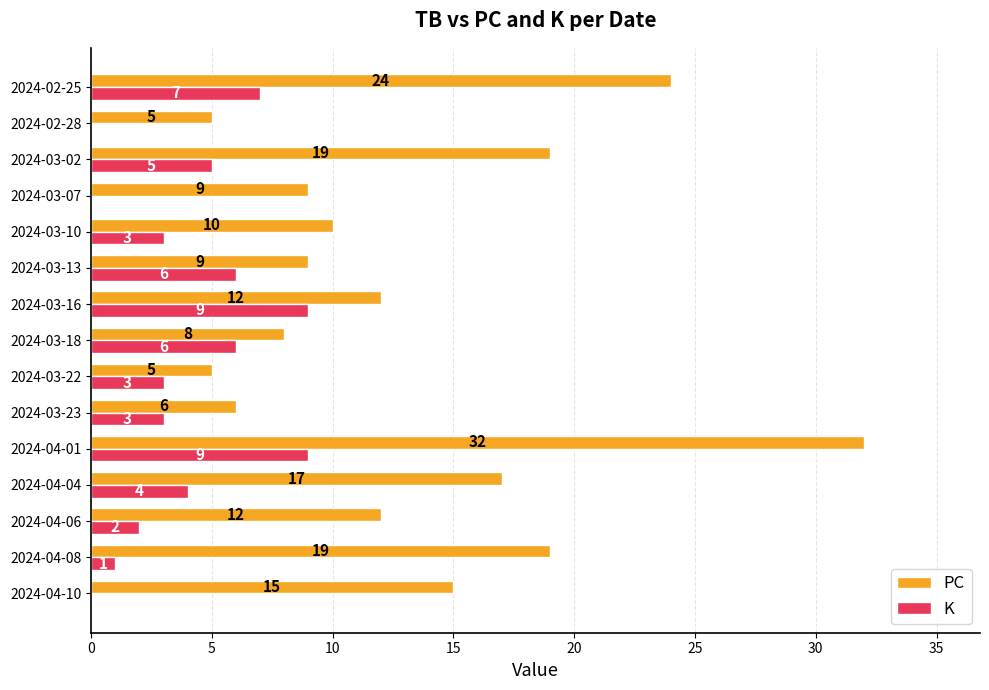

At which category is the sum across all series the highest?

2024-04-01